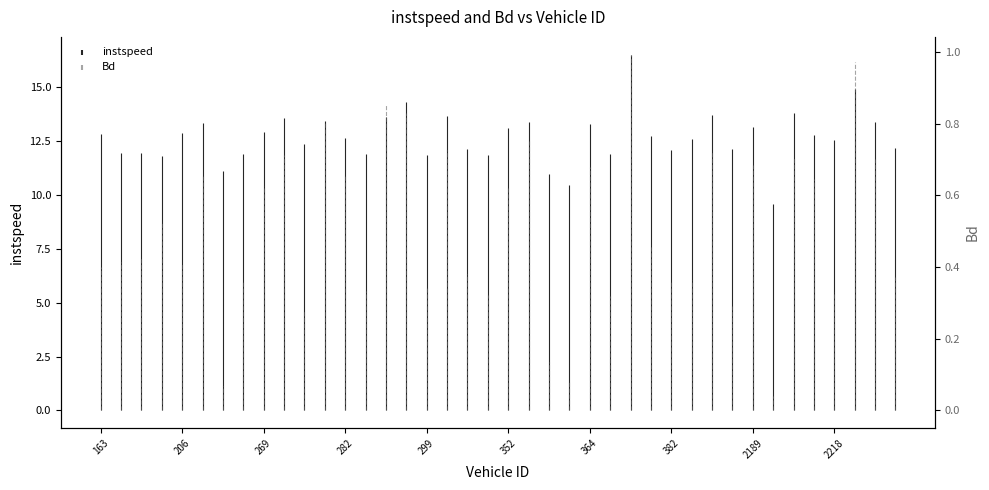

Which series changed the most between 271.0 and 387.0?

instspeed